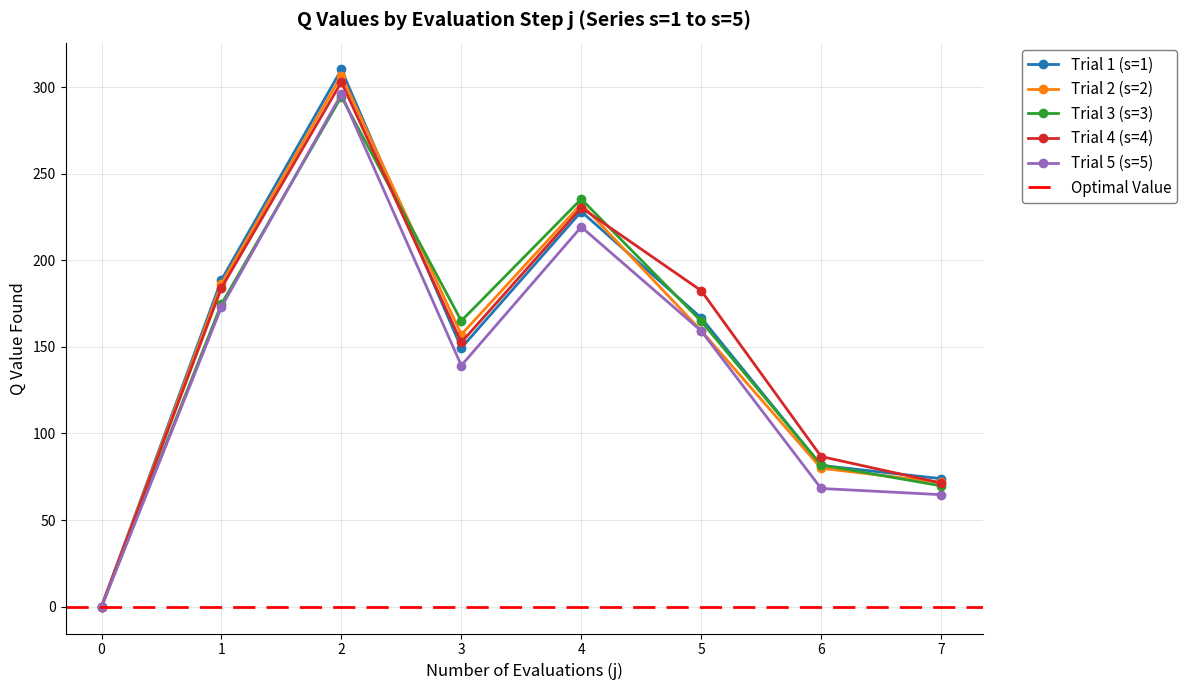

What is the sum of all s=2 values?

1194.0